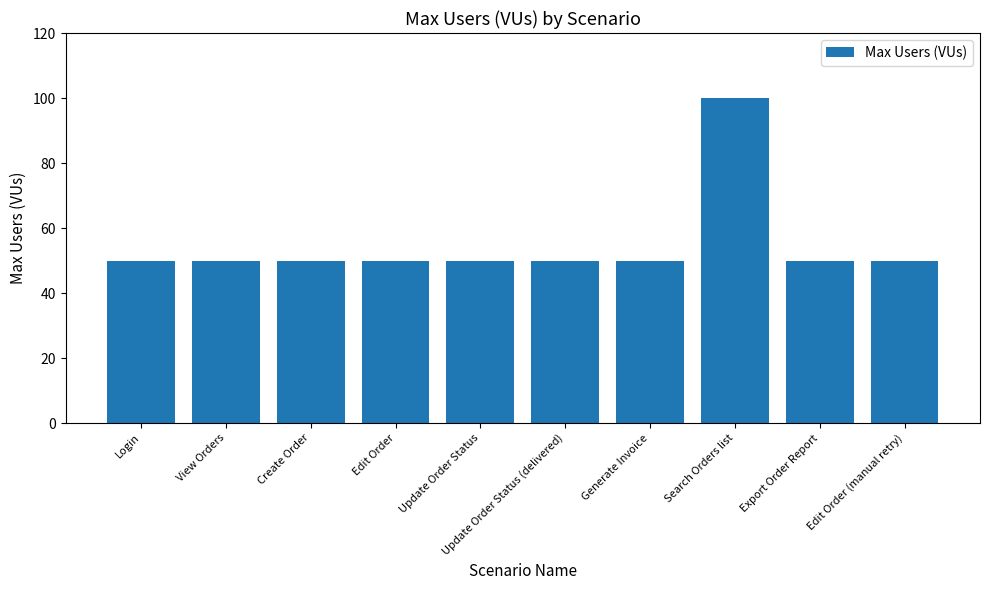

What is the difference between the maximum and minimum values?

50